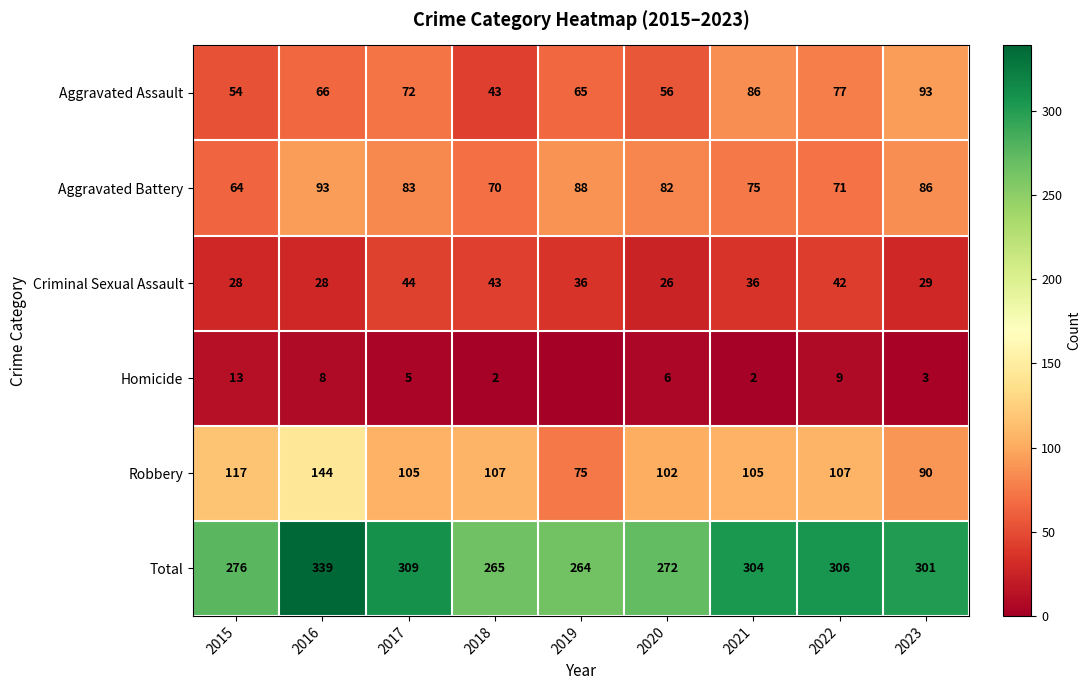

What is the difference between the maximum and second lowest values in the Aggravated Assault series?

39